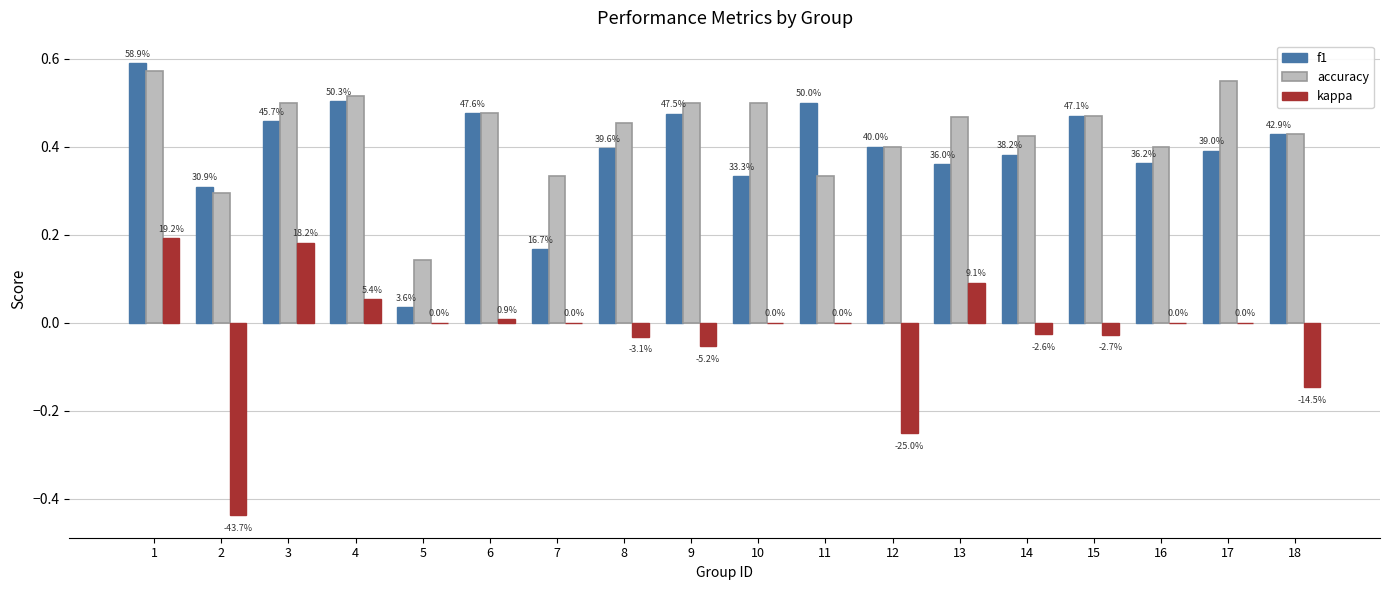

What are all the series names shown in the legend?

f1, accuracy, kappa